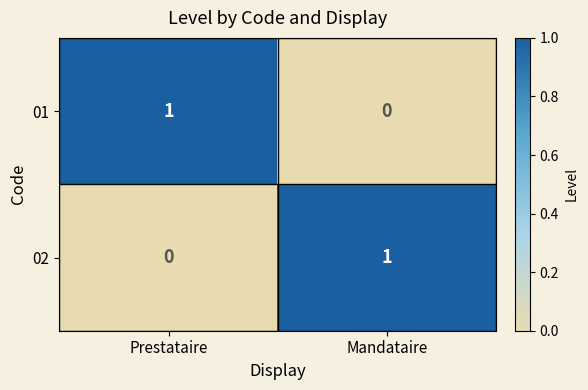

At Mandataire, list the series in order from largest to smallest.

02, 01